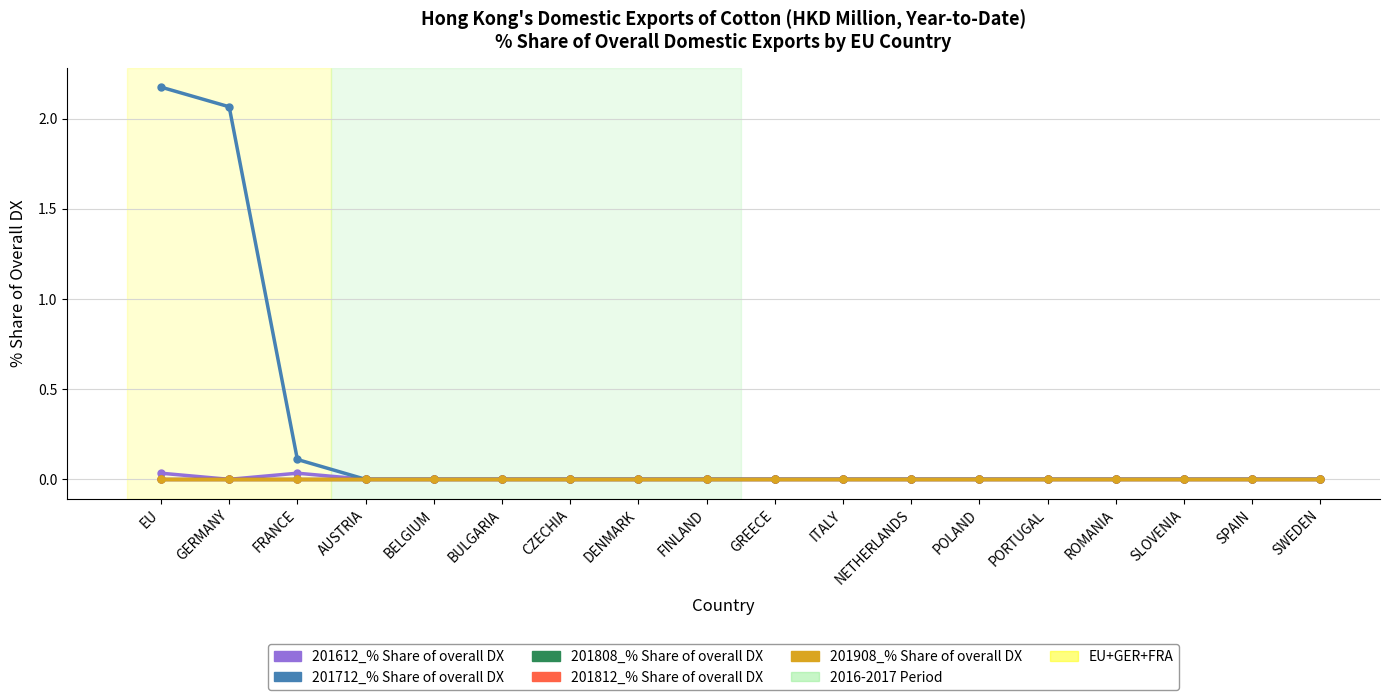

Reading left to right, extract all data points from this chart.

201612_% Share of overall DX: 0.0	0.0	0.0	0.0	0.0	0.0	0.0	0.0	0.0	0.0	0.0	0.0	0.0	0.0	0.0	0.0	0.0	0.0
201712_% Share of overall DX: 2.2	2.1	0.1	0.0	0.0	0.0	0.0	0.0	0.0	0.0	0.0	0.0	0.0	0.0	0.0	0.0	0.0	0.0
201808_% Share of overall DX: 0.0	0.0	0.0	0.0	0.0	0.0	0.0	0.0	0.0	0.0	0.0	0.0	0.0	0.0	0.0	0.0	0.0	0.0
201812_% Share of overall DX: 0.0	0.0	0.0	0.0	0.0	0.0	0.0	0.0	0.0	0.0	0.0	0.0	0.0	0.0	0.0	0.0	0.0	0.0
201908_% Share of overall DX: 0.0	0.0	0.0	0.0	0.0	0.0	0.0	0.0	0.0	0.0	0.0	0.0	0.0	0.0	0.0	0.0	0.0	0.0